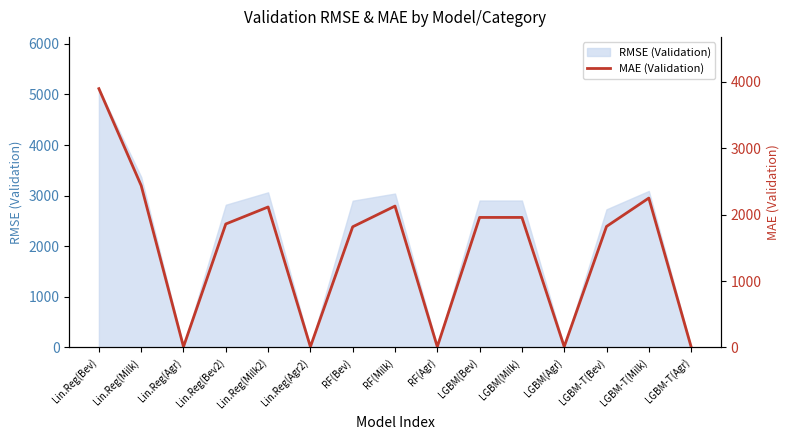

What is the highest value of the RMSE (Validation) series?

5115.4